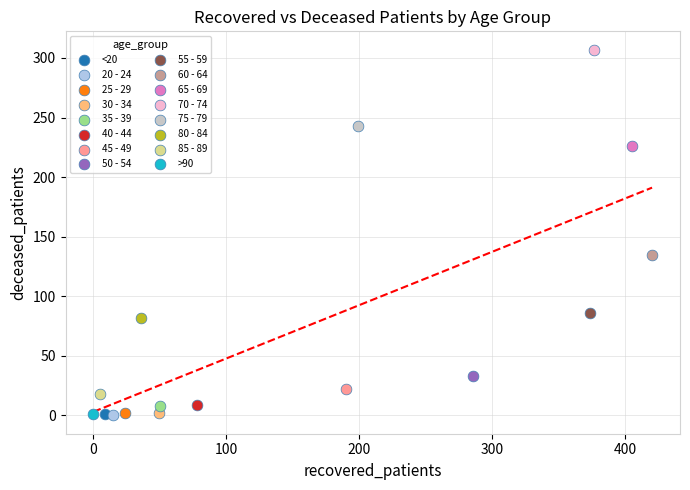

What are all the series names shown in the legend?

<20, 20 - 24, 25 - 29, 30 - 34, 35 - 39, 40 - 44, 45 - 49, 50 - 54, 55 - 59, 60 - 64, 65 - 69, 70 - 74, 75 - 79, 80 - 84, 85 - 89, >90